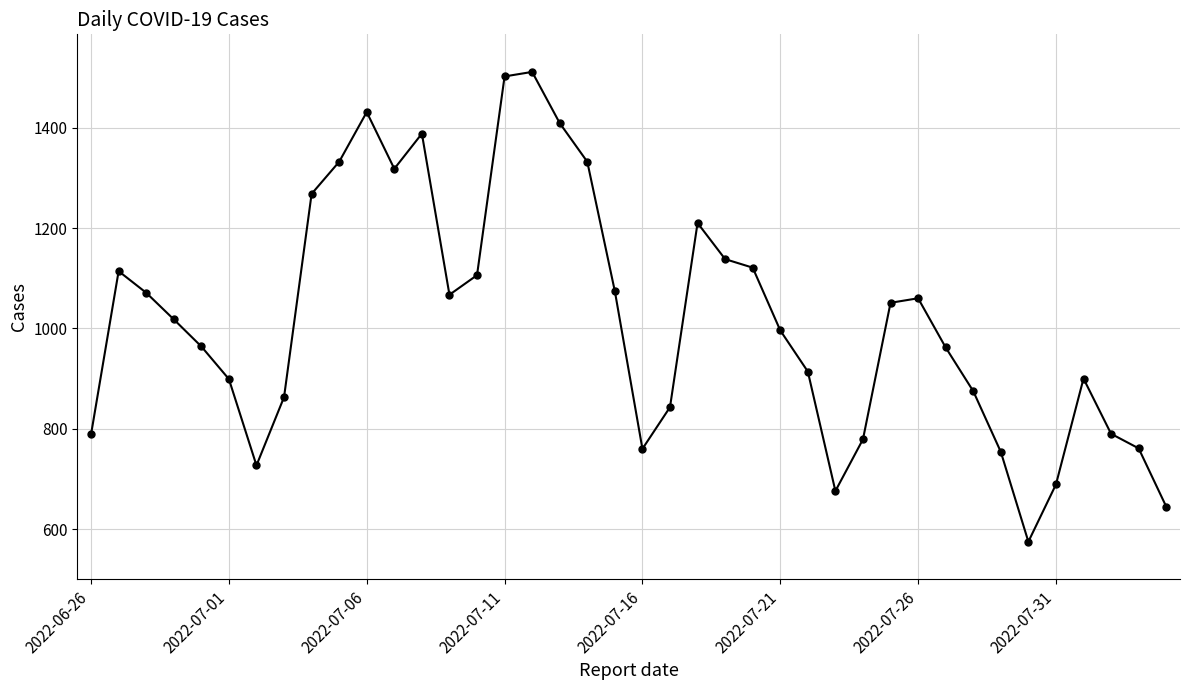

What is the maximum value shown in the chart?

1511